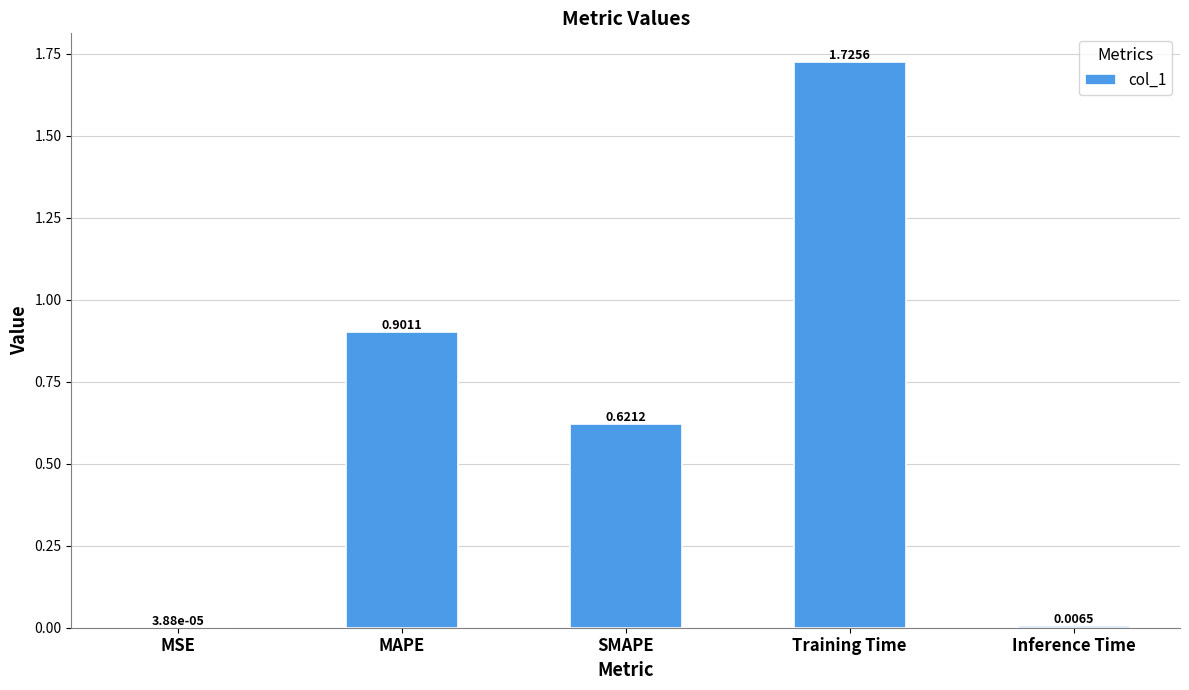

What is the sum of all values?

3.3